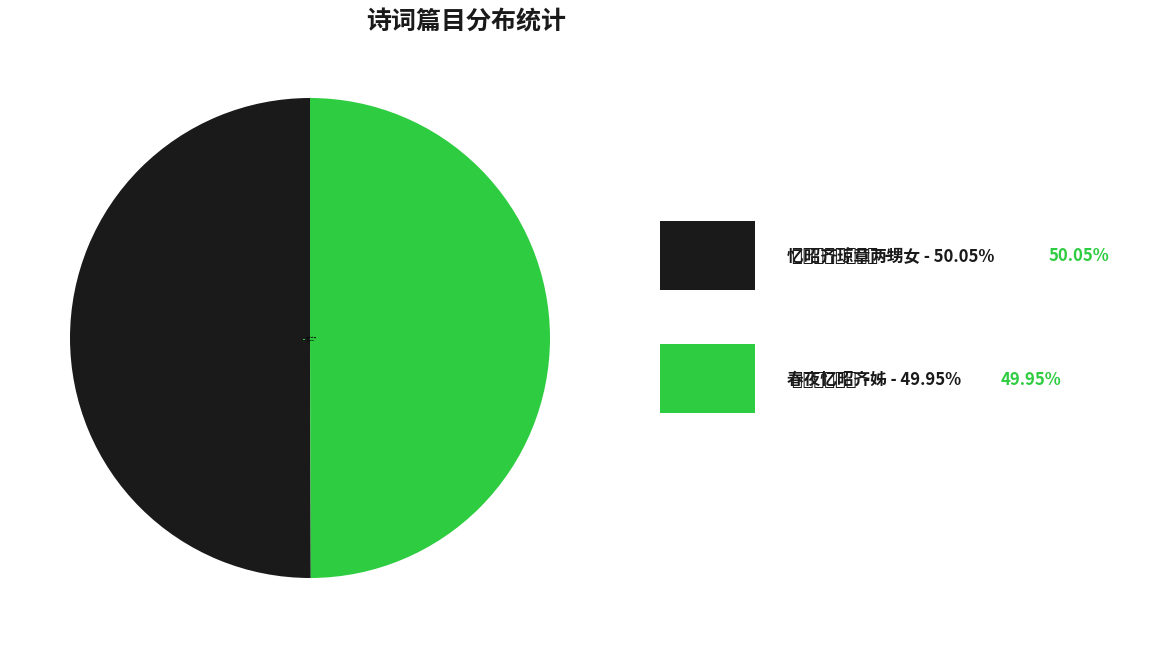

True or false: 春夜忆昭齐姊 accounts for 39% of the total.

False